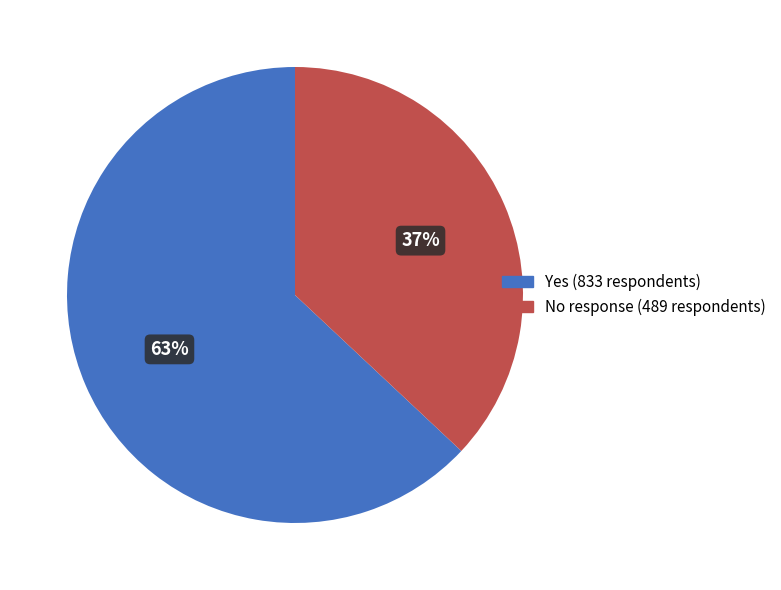

Which category has the biggest portion of the pie?

Yes